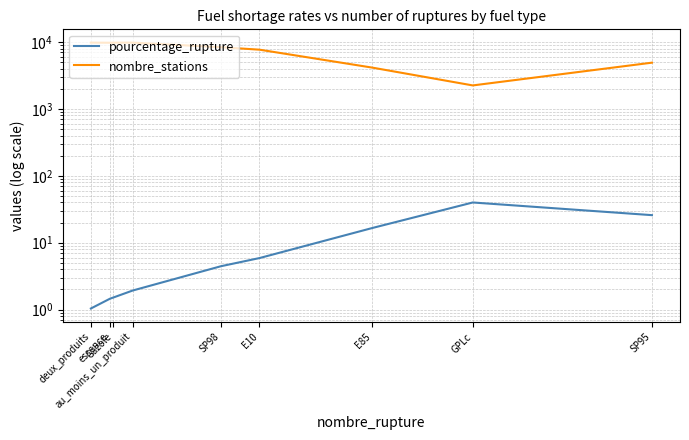

The value of pourcentage_rupture at essence is 2.6. True or false?

False